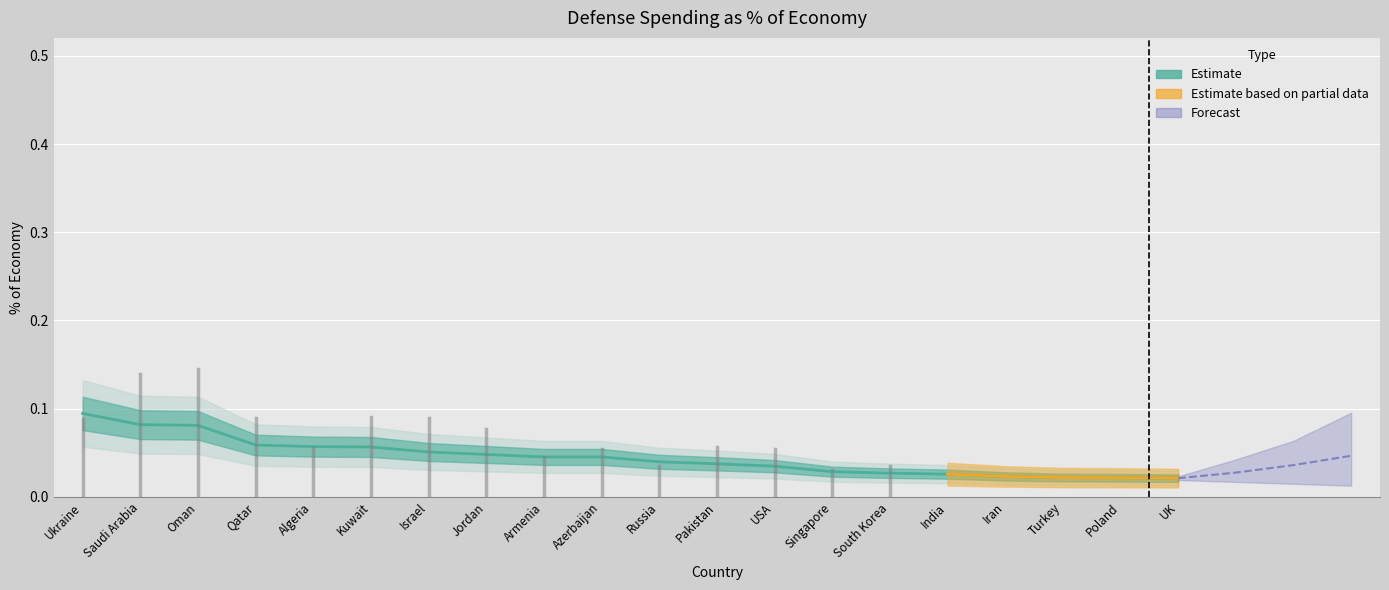

Count the number of categories in the chart.

20